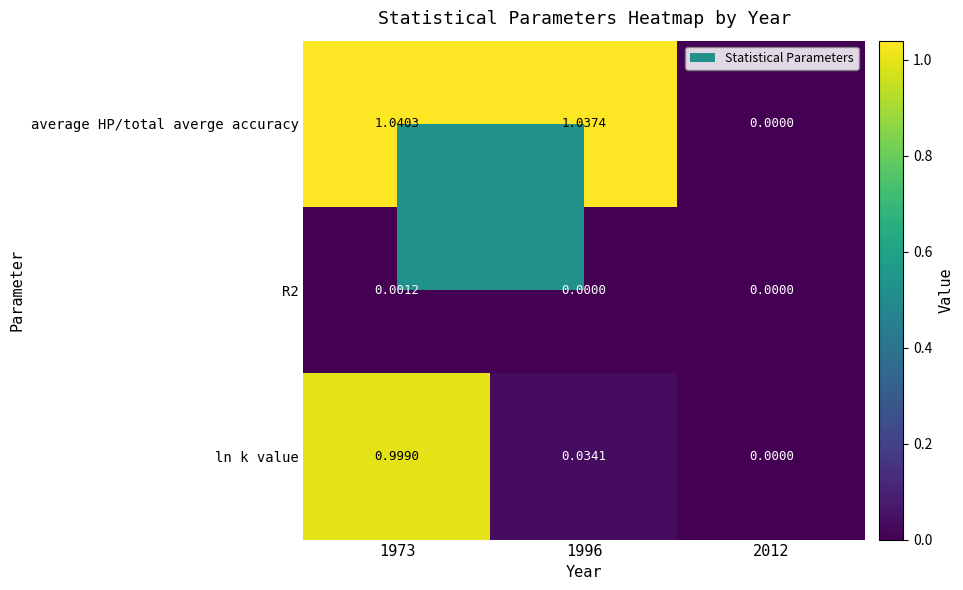

Between 1973 and 1996, which series saw the biggest shift?

ln k value